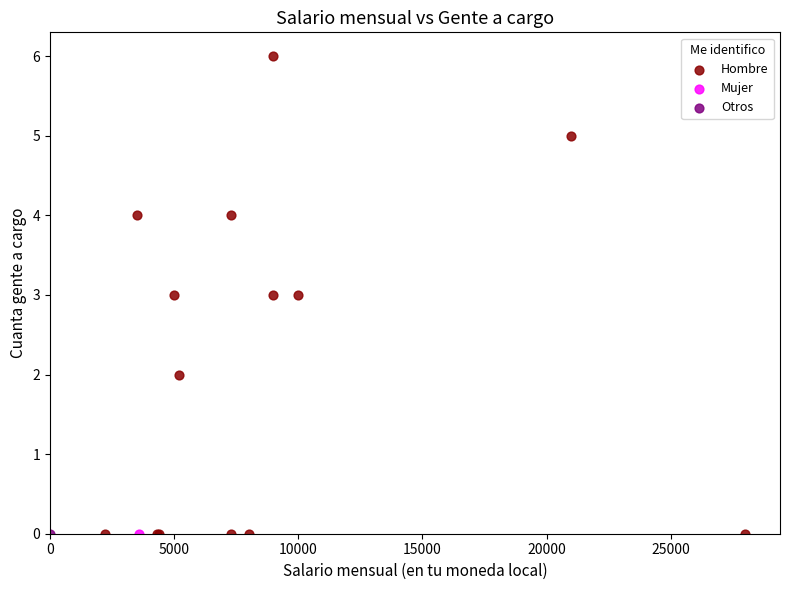

What are all the series names shown in the legend?

Hombre, Mujer, Otros